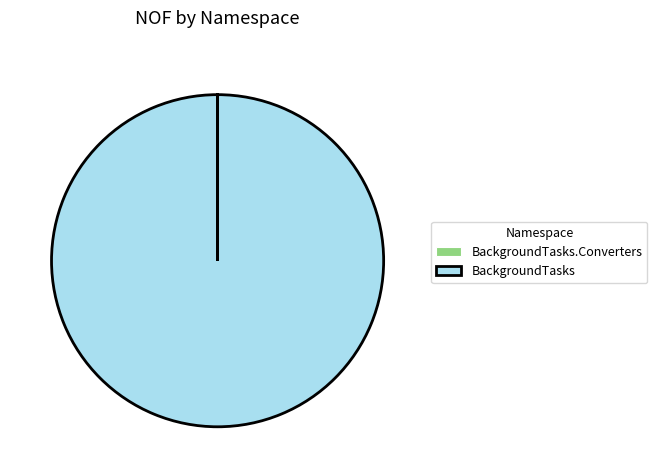

True or false: BackgroundTasks accounts for 100% of the total.

True